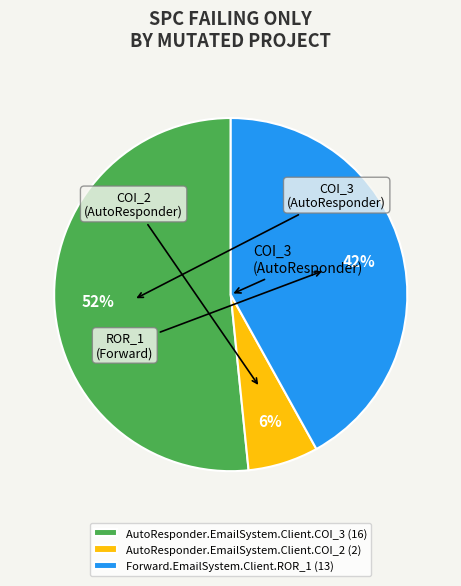

True or false: AutoResponder.EmailSystem.Client.COI_2 accounts for 13% of the total.

False